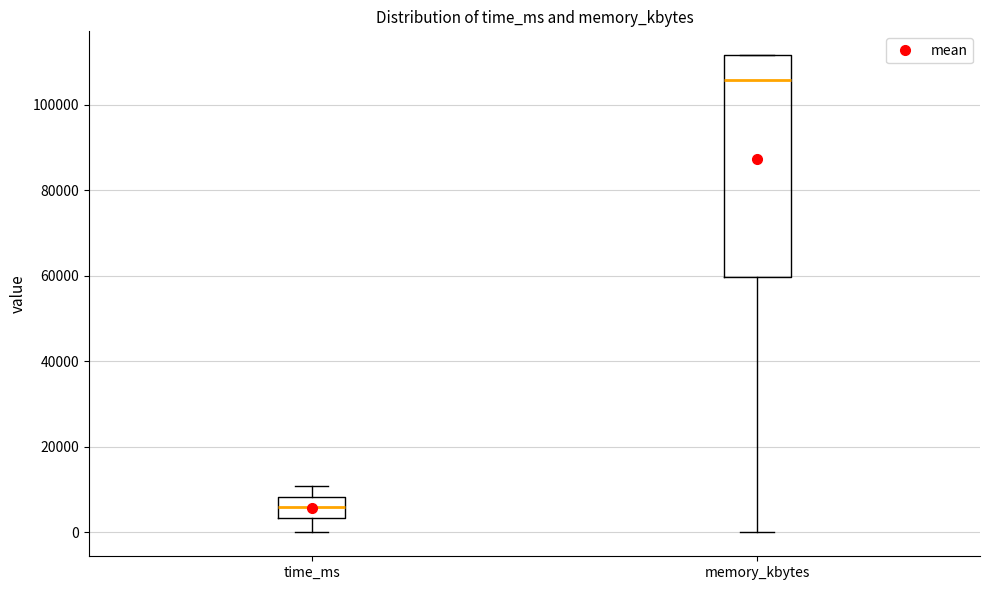

Which box has the lowest median line?

time_ms